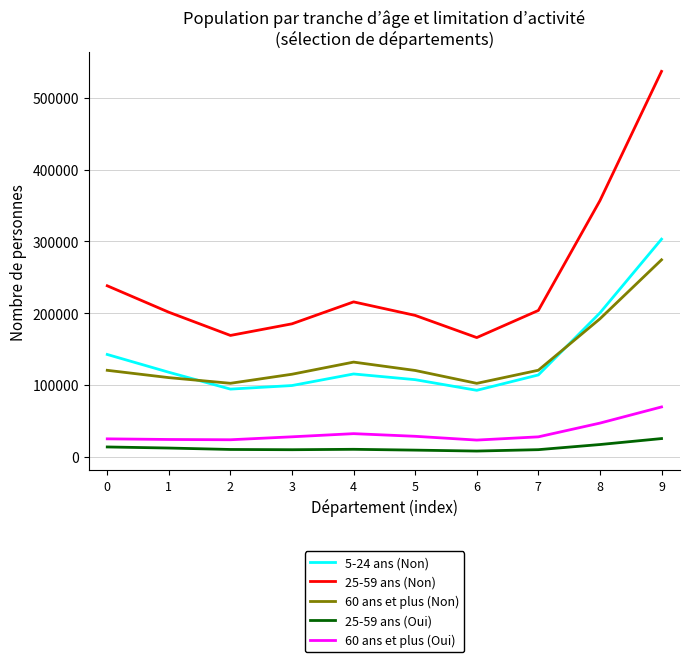

What is the difference between the second highest and minimum values in the 60 ans et plus (Non) series?

90009.2